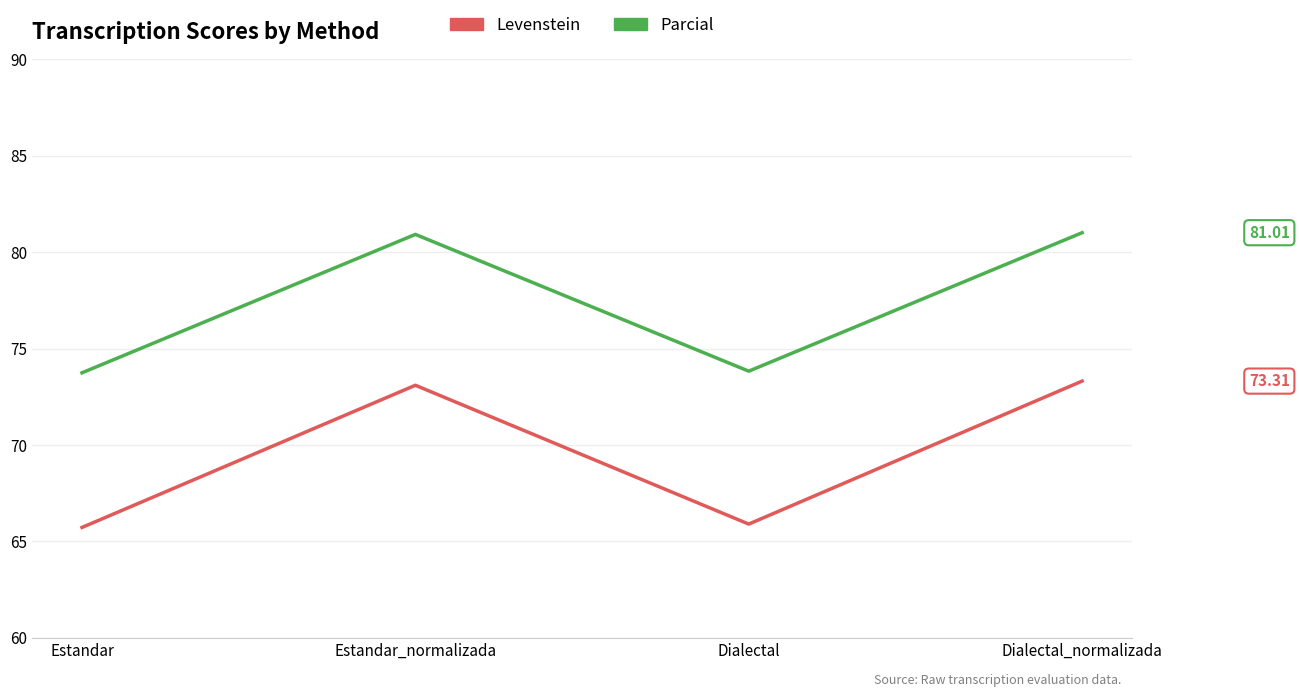

How many categories are shown in the chart?

4